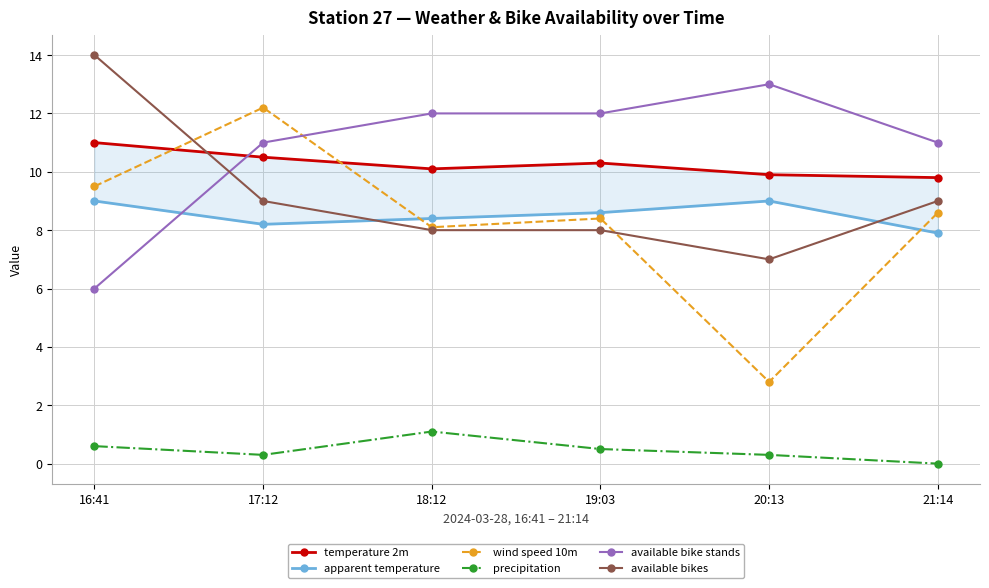

What is the total value across all series at 20:13?

42.0